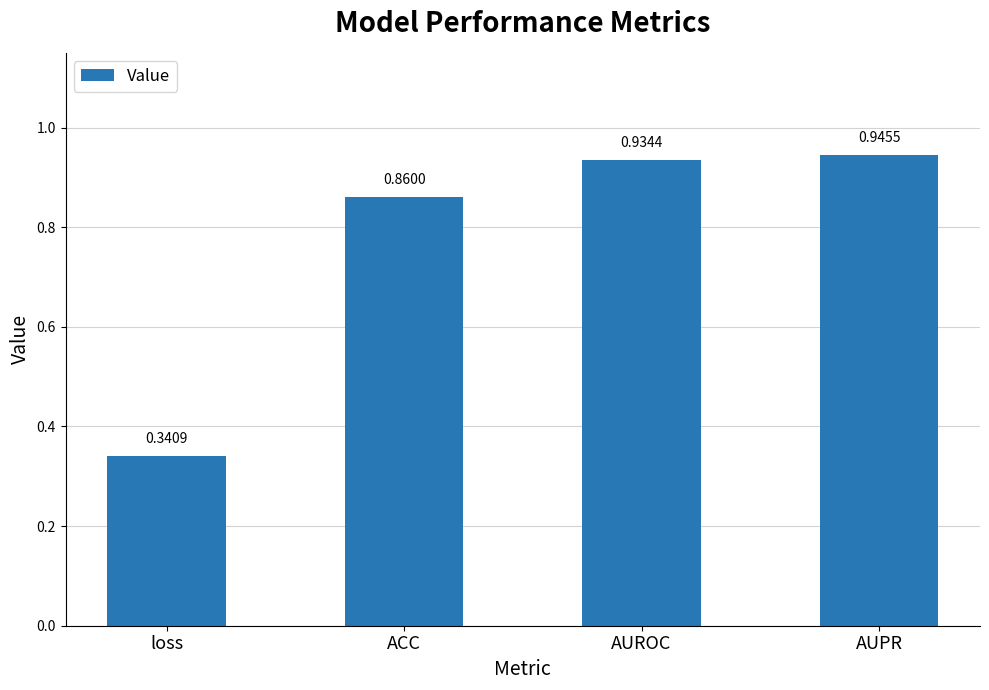

List the labels in order of value, smallest first.

loss, ACC, AUROC, AUPR